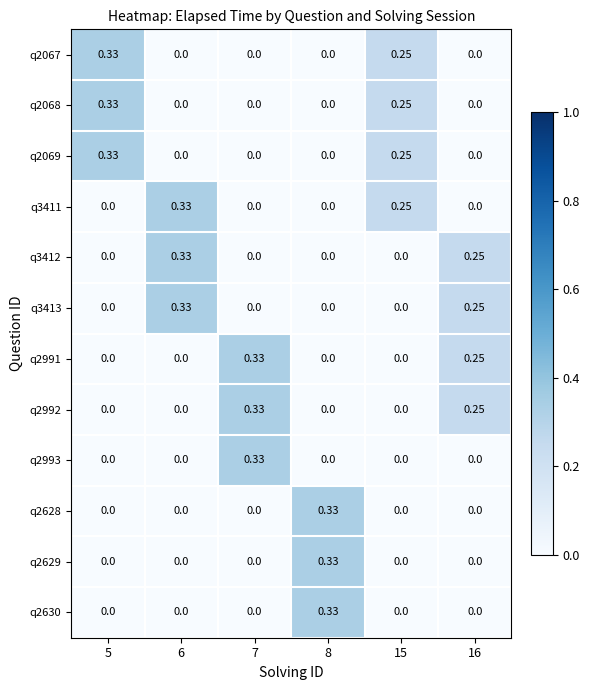

How many data points does each series have?

6